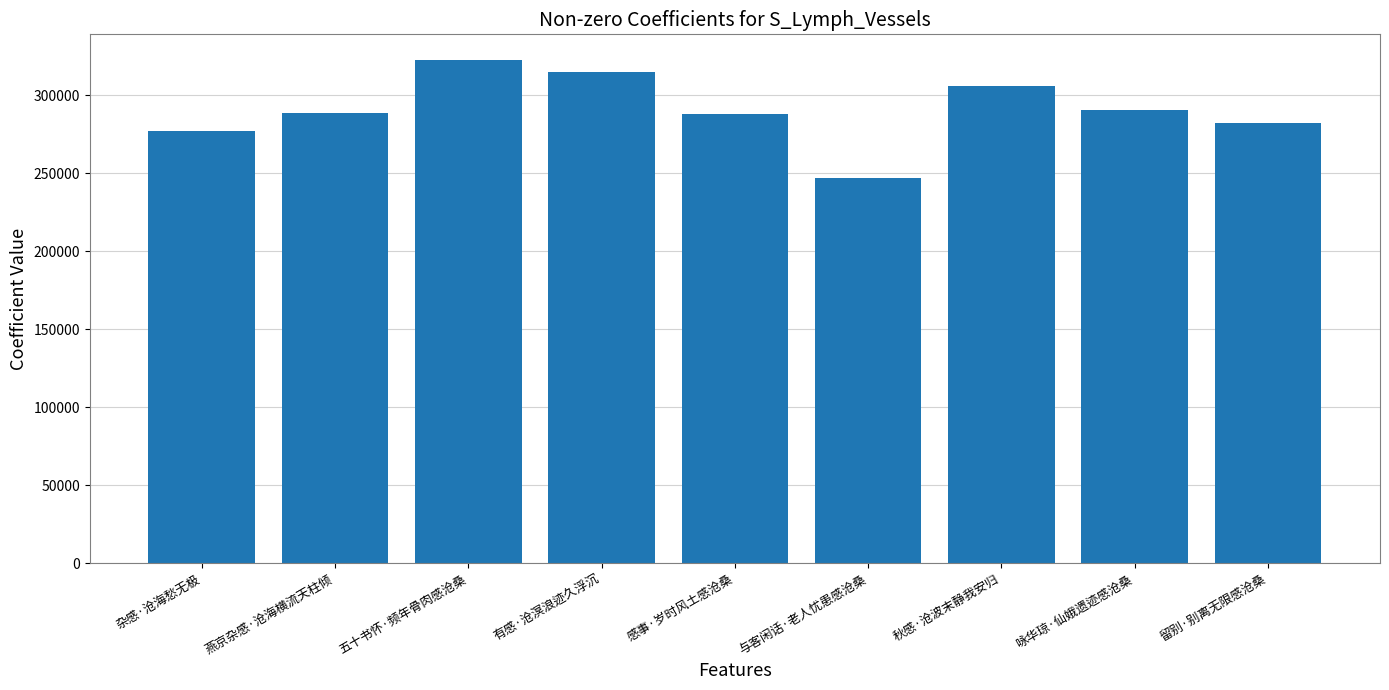

The value at 咏华琼·仙娥遗迹感沧桑 is 290622. True or false?

True